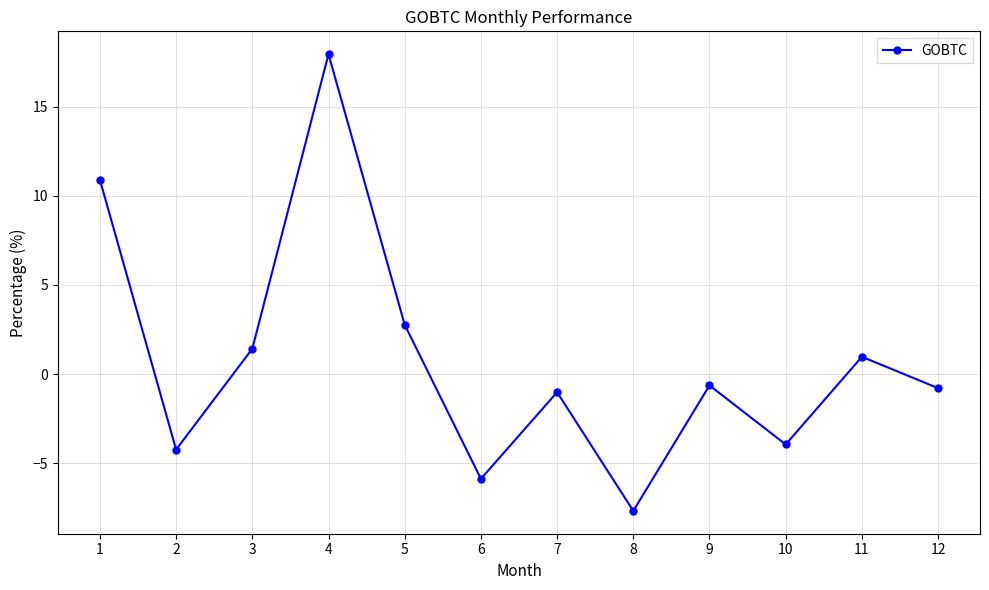

What is the greatest value displayed?

17.9